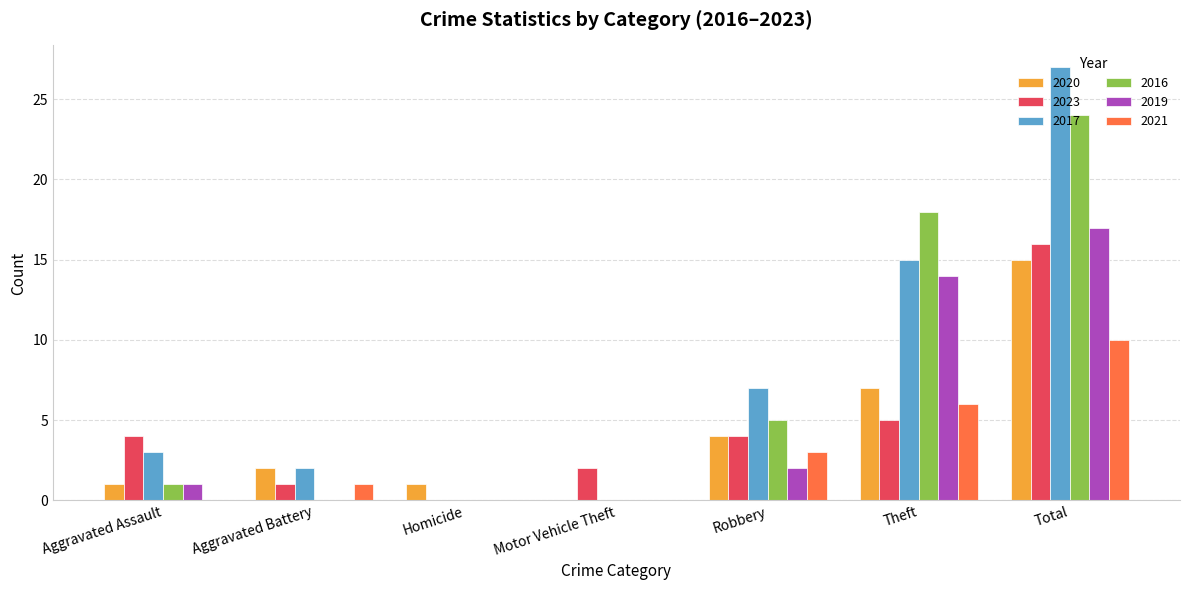

Between Aggravated Assault and Motor Vehicle Theft, which series saw the biggest shift?

2017